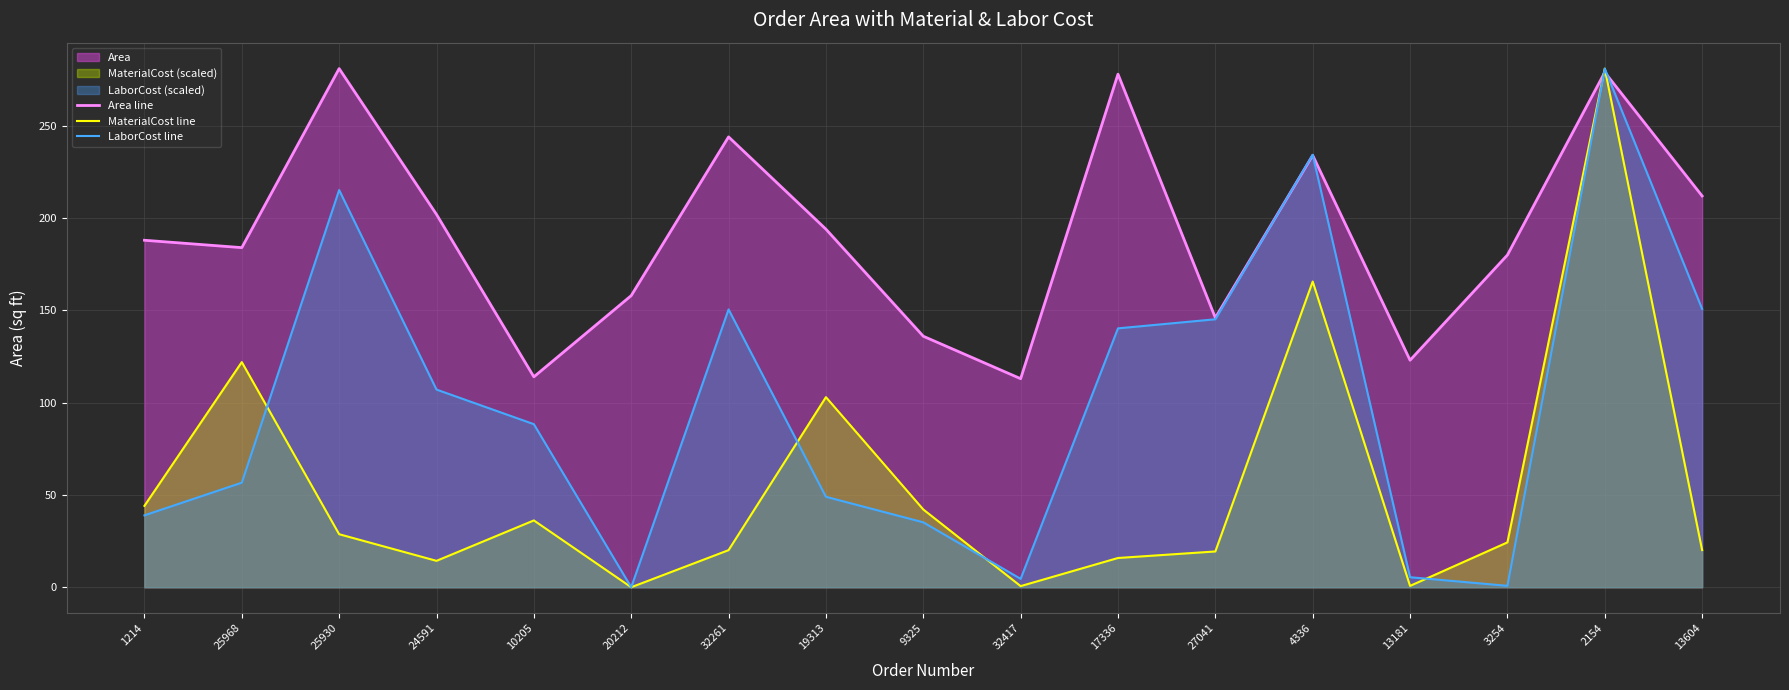

Reading right to left, what are all the values shown in this chart?

Area line: 13604=212.0	2154=279.0	3254=180.0	13181=123.0	4336=234.0	27041=146.0	17336=278.0	32417=113.0	9325=136.0	19313=194.0	32261=244.0	20212=158.0	10205=114.0	24591=202.0	25930=281.0	25968=184.0	1214=188.0
MaterialCost line: 13604=20.1	2154=281.0	3254=24.3	13181=0.7	4336=165.6	27041=19.4	17336=15.8	32417=0.6	9325=42.1	19313=103.0	32261=20.1	20212=0.0	10205=36.2	24591=14.3	25930=28.7	25968=122.0	1214=44.1
LaborCost line: 13604=150.8	2154=281.0	3254=0.8	13181=5.4	4336=234.3	27041=145.2	17336=140.3	32417=4.6	9325=35.2	19313=49.0	32261=150.5	20212=0.0	10205=88.3	24591=107.1	25930=215.2	25968=56.6	1214=38.9